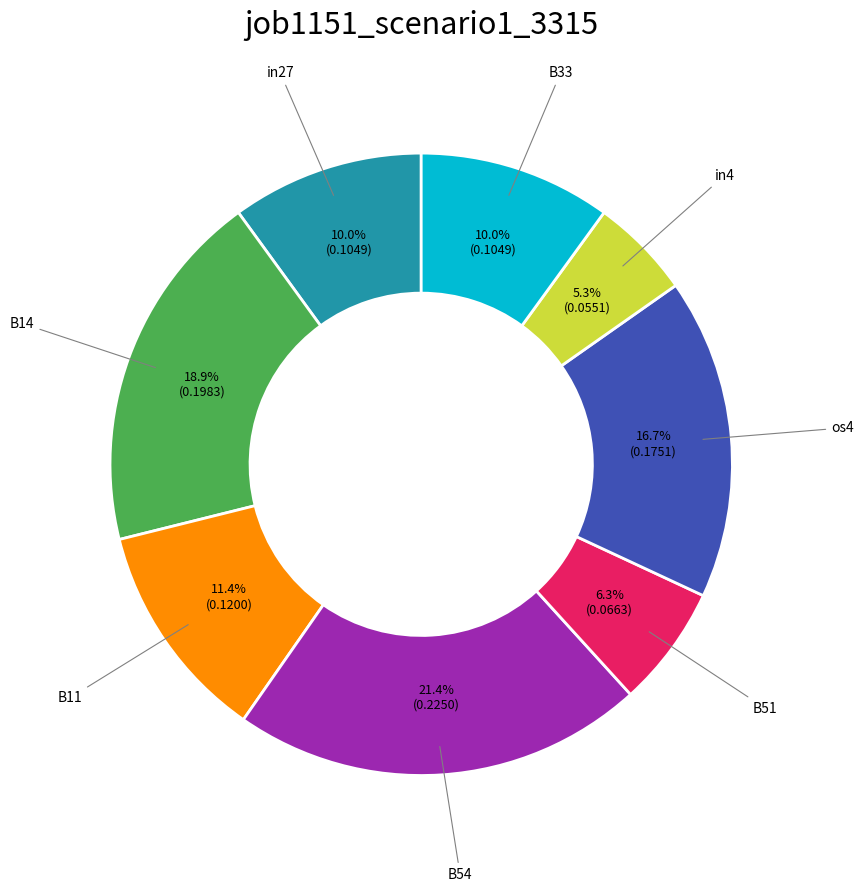

Which category has the biggest portion of the pie?

B54